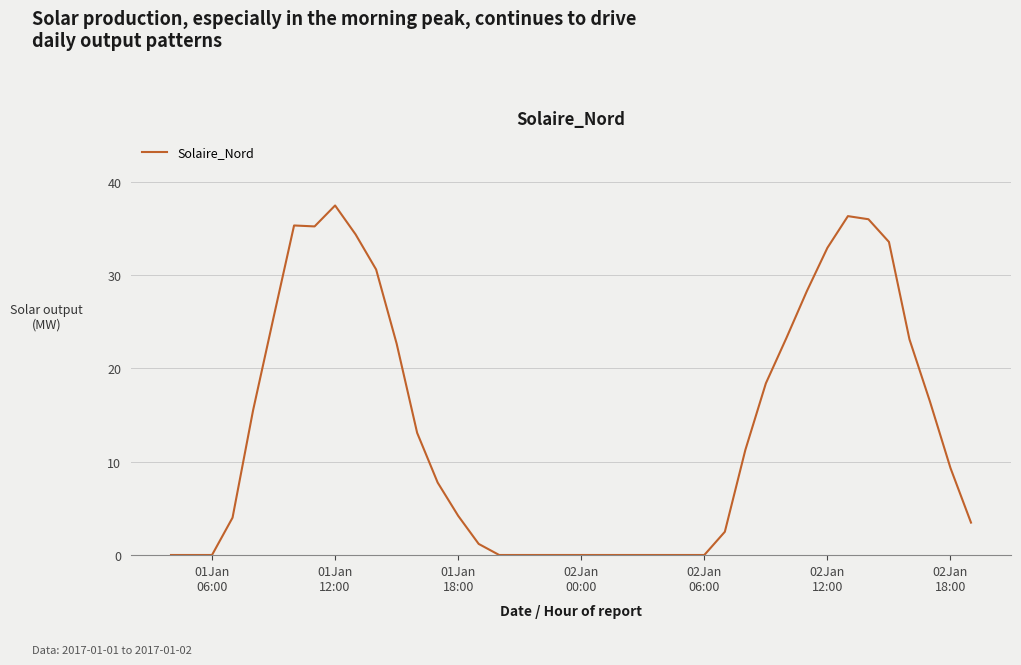

What is the difference between the maximum and minimum values?

37.4